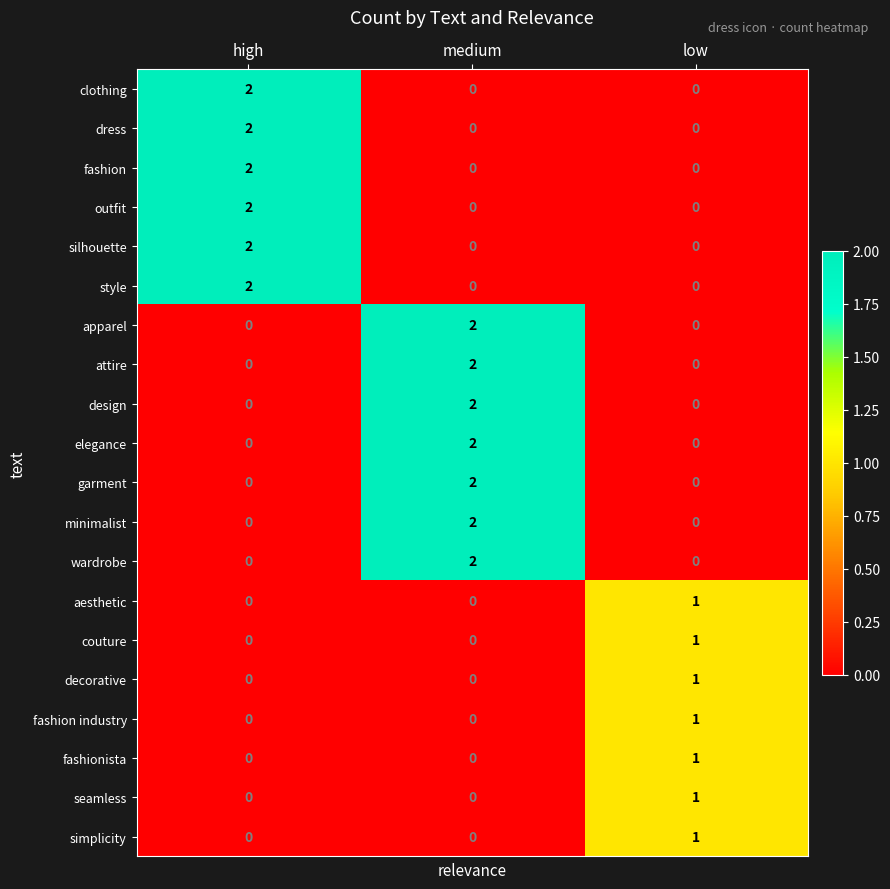

What is the maximum value shown in the chart?

2